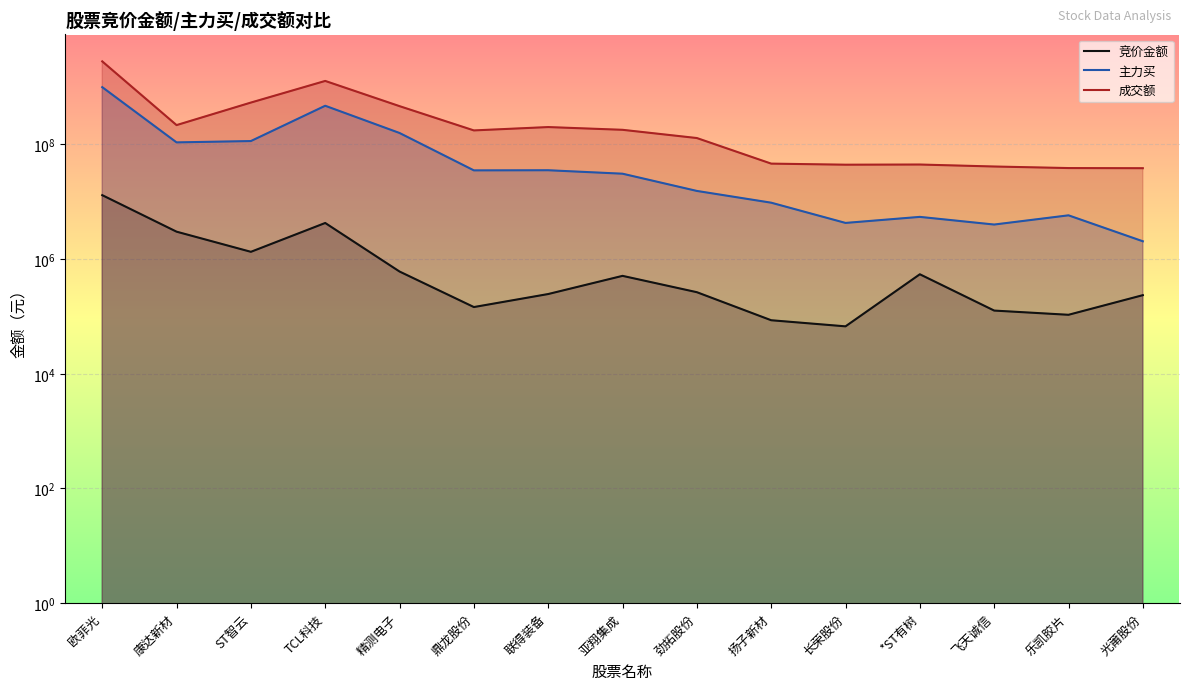

What is the difference between the maximum and second lowest values in the 成交额 series?

2767042632